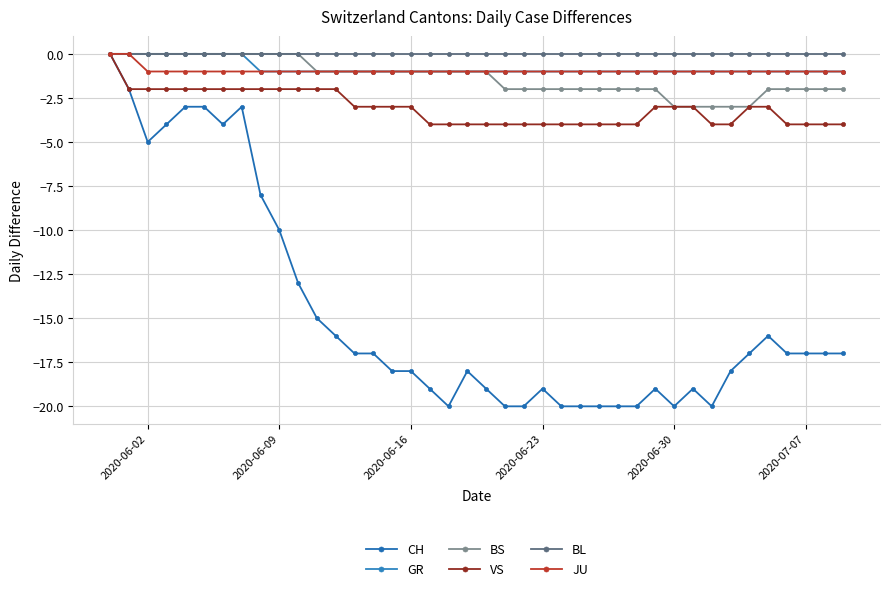

How many data points does each series have?

40